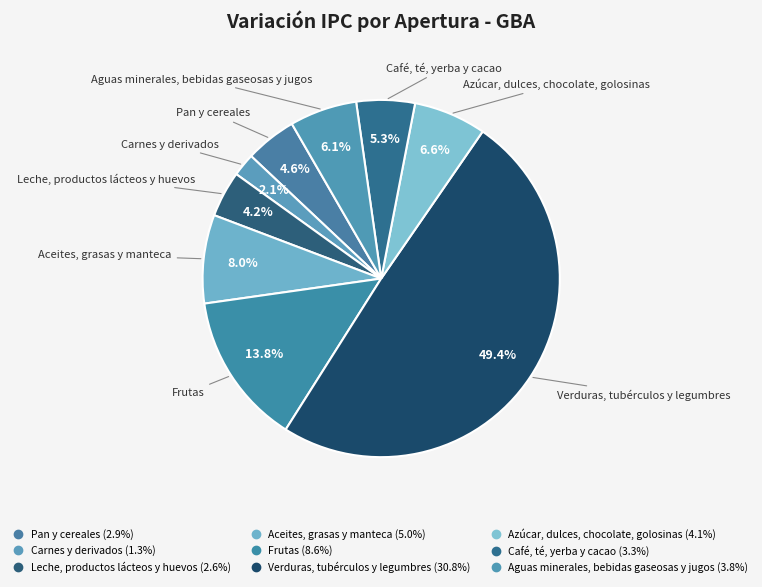

Is the sum of Pan y cereales and Verduras, tubérculos y legumbres greater than half?

Yes